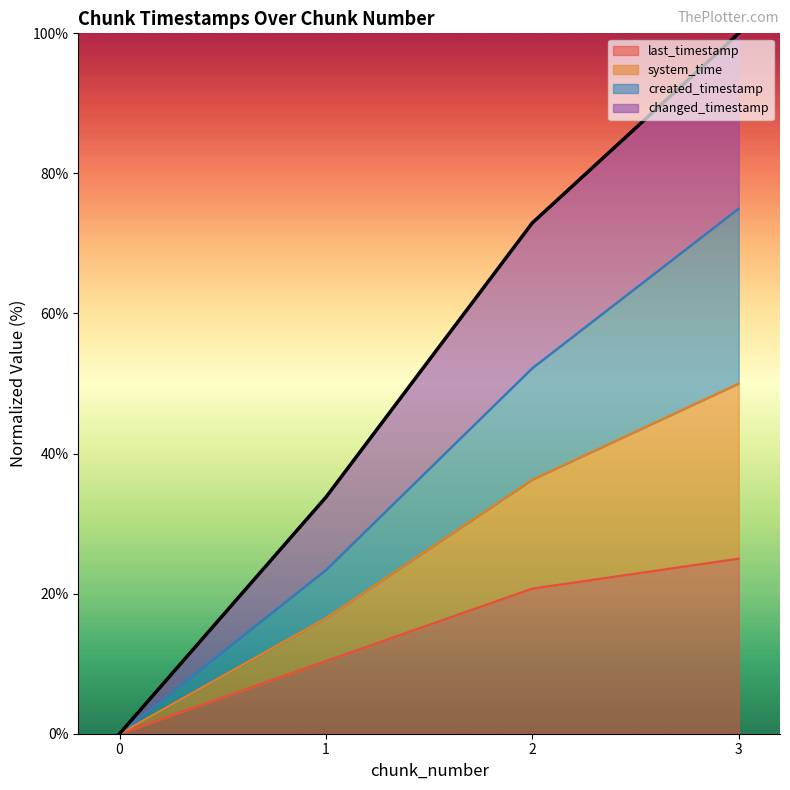

True or false: system_time and created_timestamp cross at least once.

False